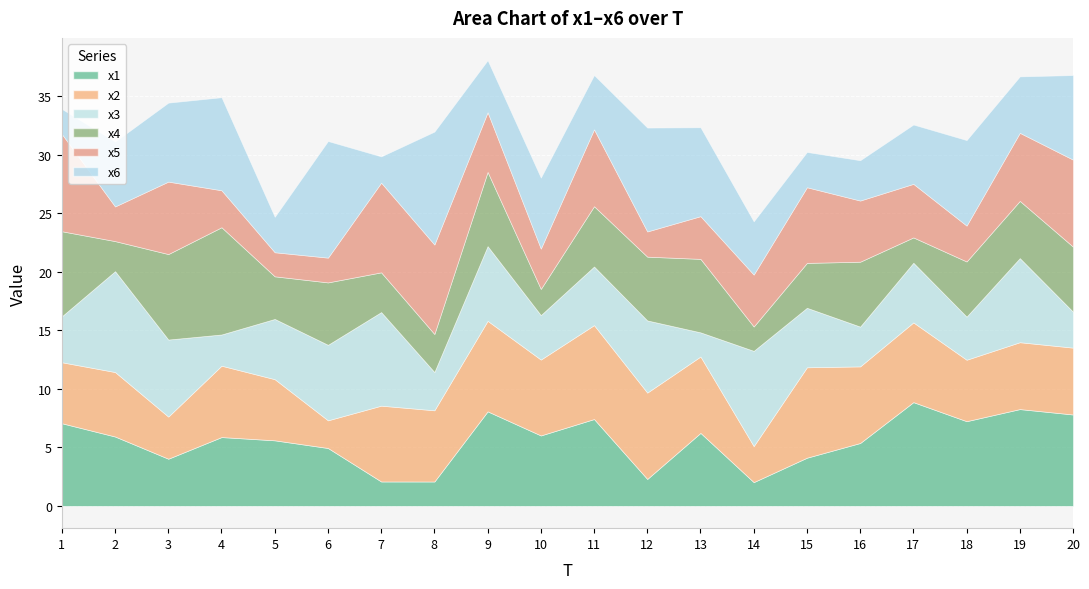

Reading left to right, transcribe all the data shown in this chart.

x1: 7.1	5.9	4.0	5.9	5.6	4.9	2.1	2.1	8.1	6.0	7.4	2.3	6.2	2.0	4.1	5.4	8.9	7.2	8.3	7.8
x2: 5.2	5.5	3.6	6.1	5.2	2.4	6.5	6.1	7.7	6.5	8.0	7.4	6.5	3.1	7.7	6.5	6.8	5.3	5.7	5.7
x3: 3.9	8.6	6.6	2.7	5.1	6.5	8.0	3.3	6.4	3.8	5.0	6.2	2.1	8.1	5.1	3.4	5.1	3.7	7.2	3.1
x4: 7.3	2.6	7.3	9.2	3.6	5.3	3.4	3.3	6.3	2.2	5.2	5.4	6.3	2.1	3.8	5.5	2.2	4.7	4.9	5.6
x5: 8.3	3.0	6.2	3.2	2.1	2.1	7.7	7.6	5.1	3.4	6.6	2.2	3.6	4.4	6.5	5.2	4.6	3.1	5.8	7.4
x6: 2.1	5.5	6.7	8.0	3.0	10.0	2.2	9.6	4.4	6.1	4.6	8.9	7.6	4.5	3.0	3.4	5.1	7.3	4.8	7.2